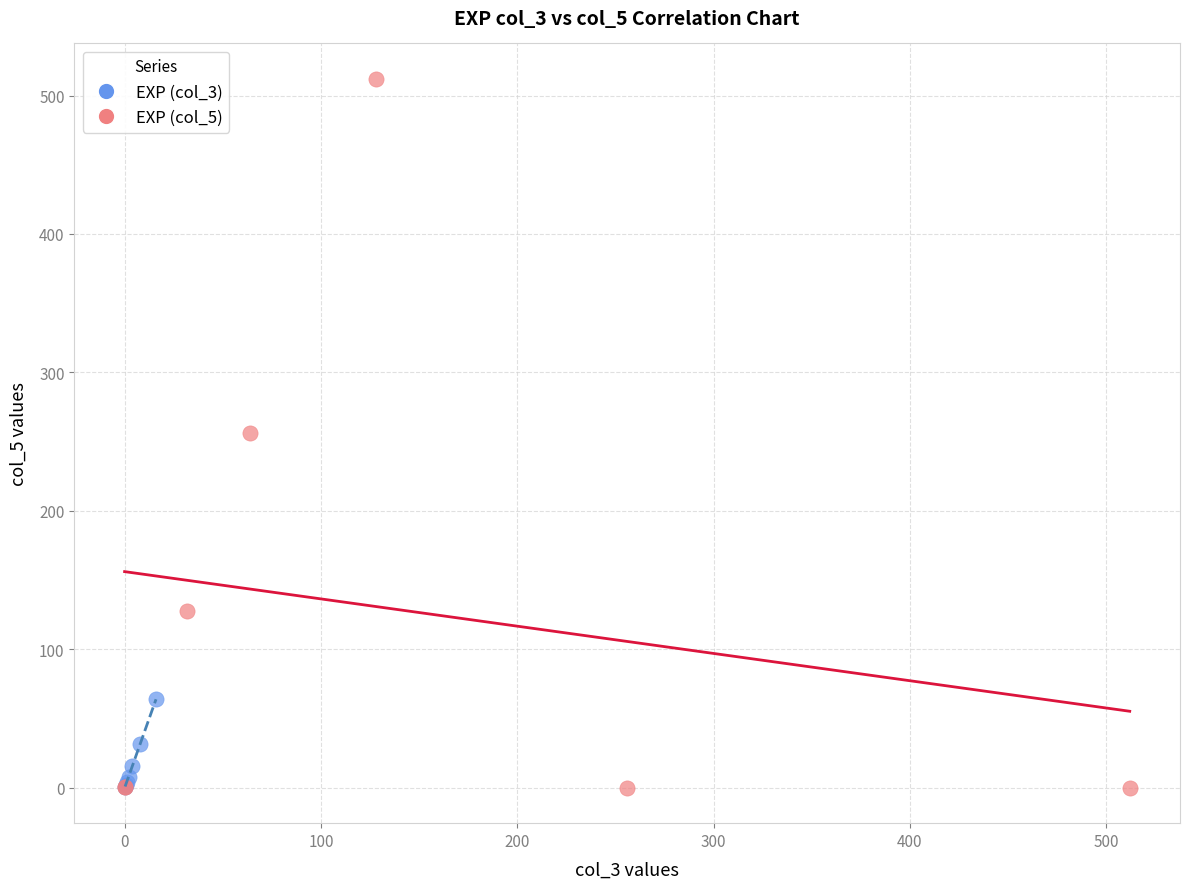

Which series has the widest spread of Y values?

EXP (col_5)